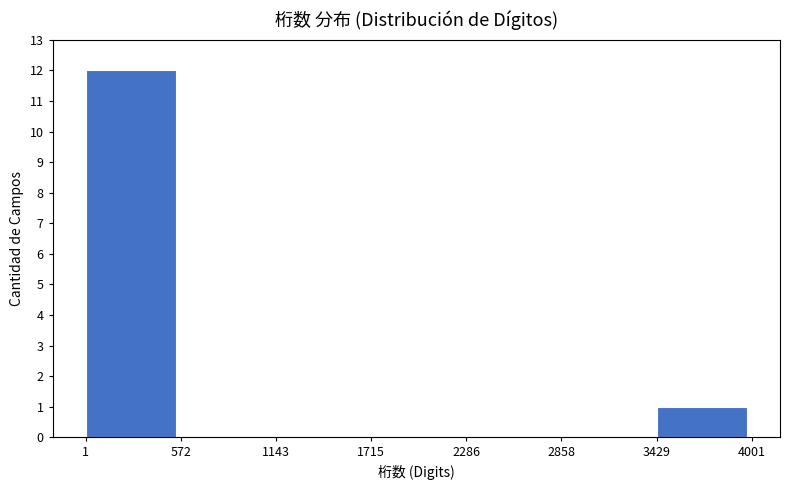

Reading left to right, transcribe this chart: for each bar, give the range it covers on the x-axis and its height. The values are not printed on the chart, so give them approximately, as read against the axis.

1 to 572: 12
572 to 1143: 0
1143 to 1715: 0
1715 to 2286: 0
2286 to 2858: 0
2858 to 3429: 0
3429 to 4001: 1